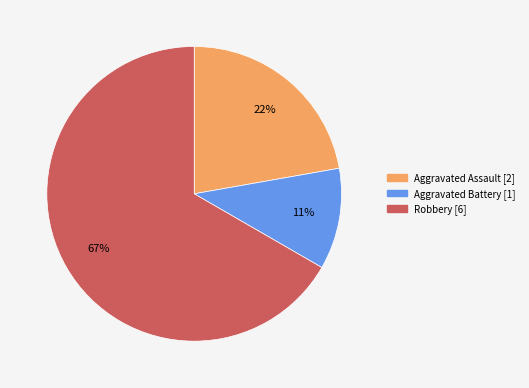

To the nearest percent, what is the difference between the largest and smallest slice percentages?

56%